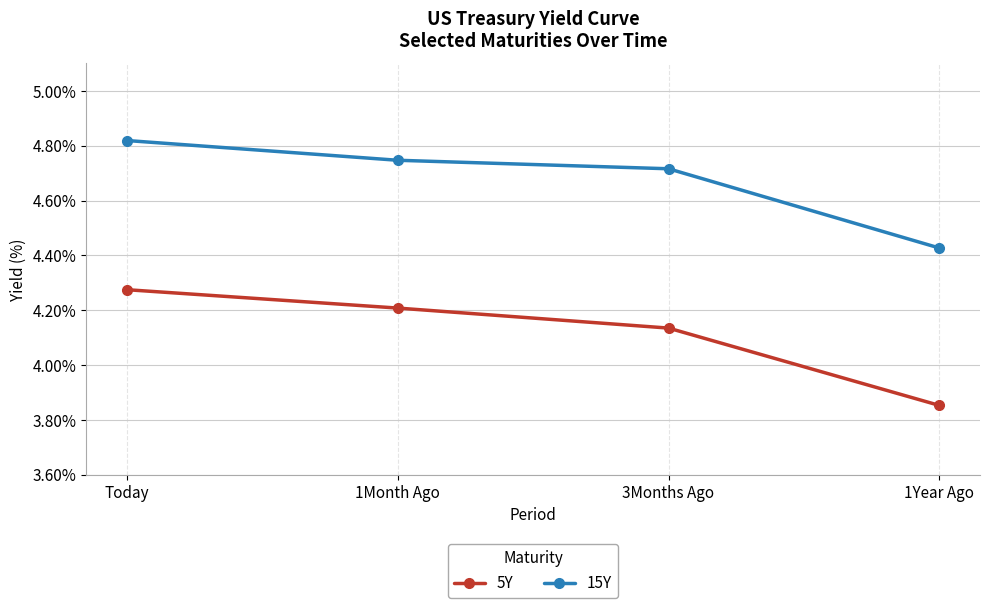

True or false: 5Y and 15Y cross at least once.

False